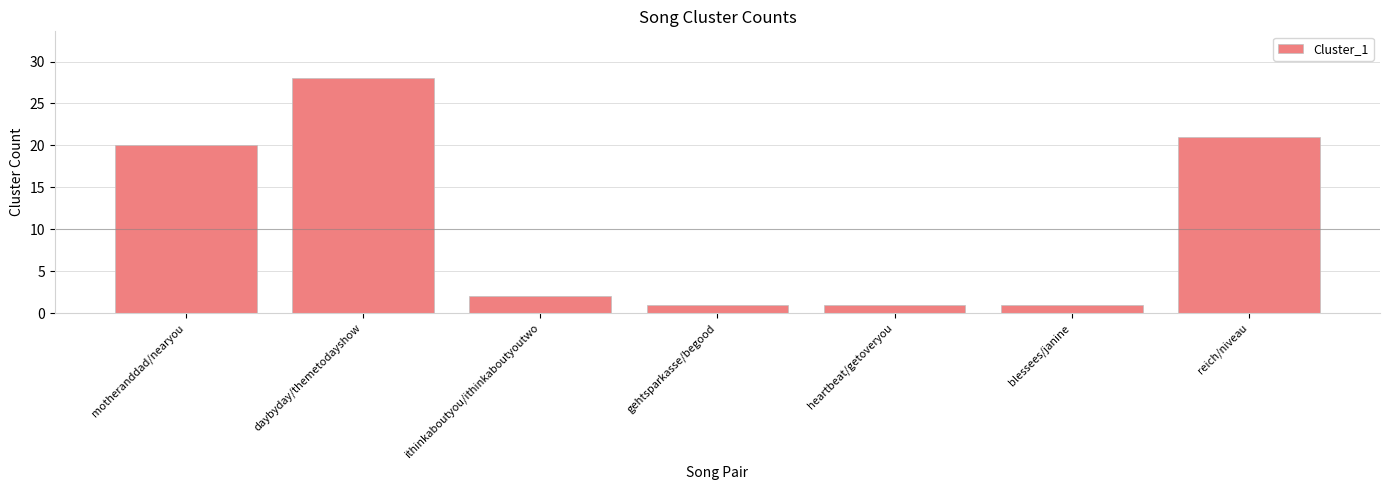

The chart shows a value of 1 at blessees/janine. True or false?

True